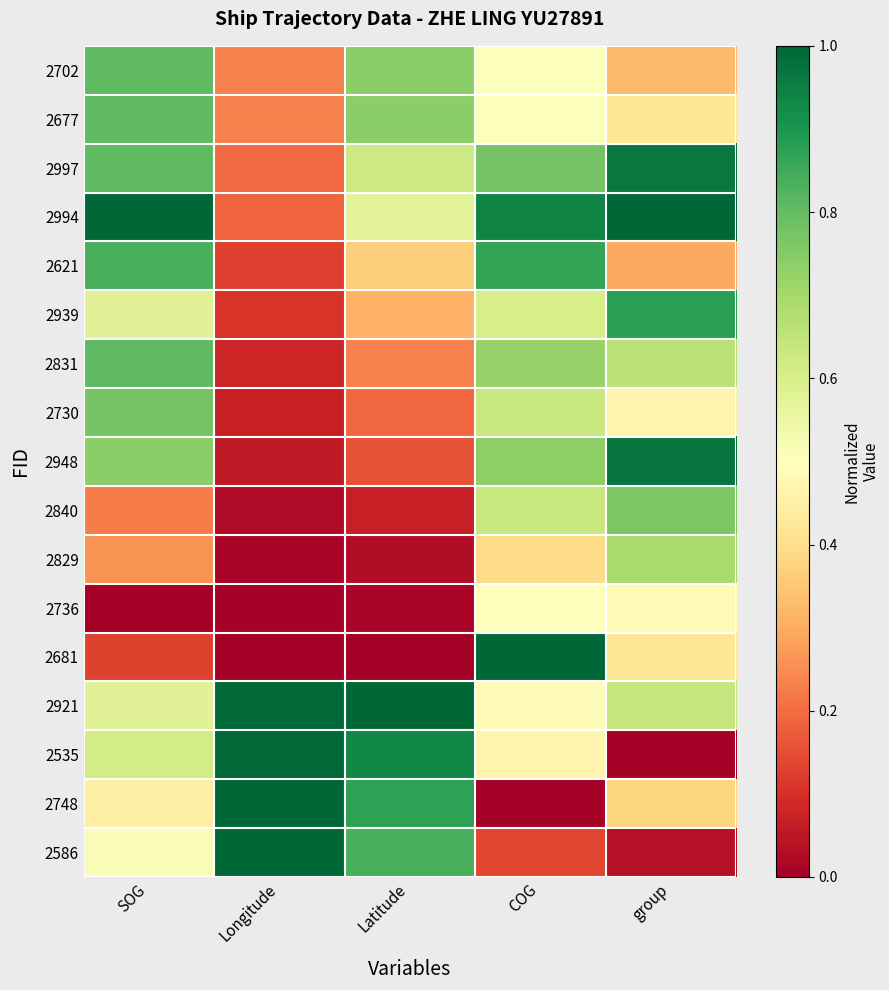

Reading left to right, what are all the values shown in this chart?

2702: SOG=0.8	Longitude=0.2	Latitude=0.7	COG=0.5	group=0.3
2677: SOG=0.8	Longitude=0.2	Latitude=0.7	COG=0.5	group=0.4
2997: SOG=0.8	Longitude=0.2	Latitude=0.6	COG=0.8	group=1.0
2994: SOG=1.0	Longitude=0.2	Latitude=0.6	COG=0.9	group=1.0
2621: SOG=0.8	Longitude=0.1	Latitude=0.4	COG=0.9	group=0.3
2939: SOG=0.6	Longitude=0.1	Latitude=0.3	COG=0.6	group=0.9
2831: SOG=0.8	Longitude=0.1	Latitude=0.2	COG=0.7	group=0.7
2730: SOG=0.8	Longitude=0.1	Latitude=0.2	COG=0.6	group=0.5
2948: SOG=0.7	Longitude=0.1	Latitude=0.2	COG=0.7	group=1.0
2840: SOG=0.2	Longitude=0.0	Latitude=0.1	COG=0.6	group=0.8
2829: SOG=0.3	Longitude=0.0	Latitude=0.0	COG=0.4	group=0.7
2736: SOG=0.0	Longitude=0.0	Latitude=0.0	COG=0.5	group=0.5
2681: SOG=0.1	Longitude=0.0	Latitude=0.0	COG=1.0	group=0.4
2921: SOG=0.6	Longitude=1.0	Latitude=1.0	COG=0.5	group=0.6
2535: SOG=0.6	Longitude=1.0	Latitude=0.9	COG=0.5	group=0.0
2748: SOG=0.5	Longitude=1.0	Latitude=0.9	COG=0.0	group=0.4
2586: SOG=0.5	Longitude=1.0	Latitude=0.8	COG=0.1	group=0.0